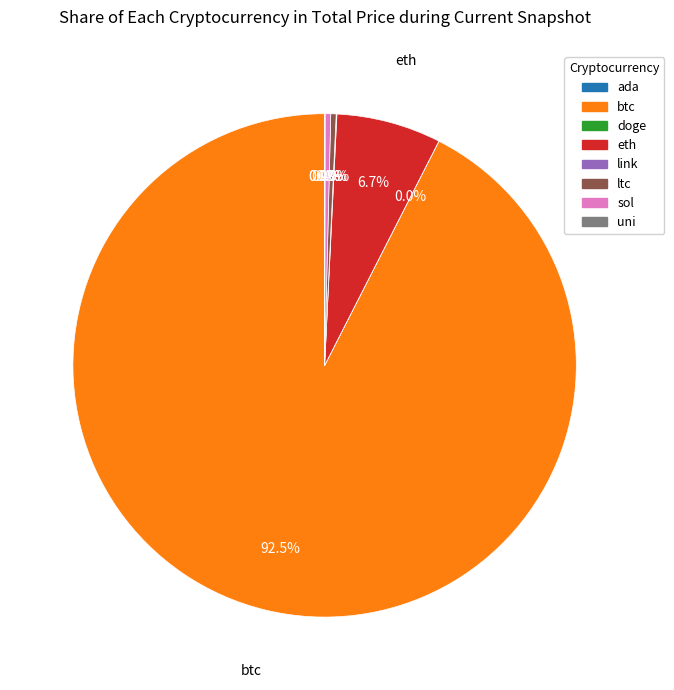

True or false: sol accounts for 0% of the total.

True